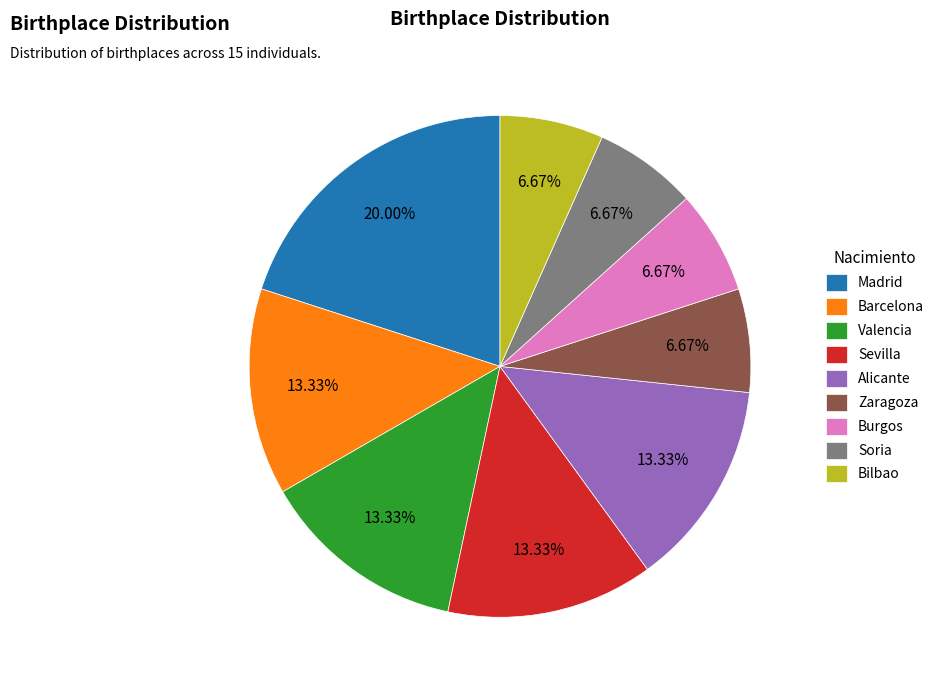

Which category has the biggest portion of the pie?

Madrid